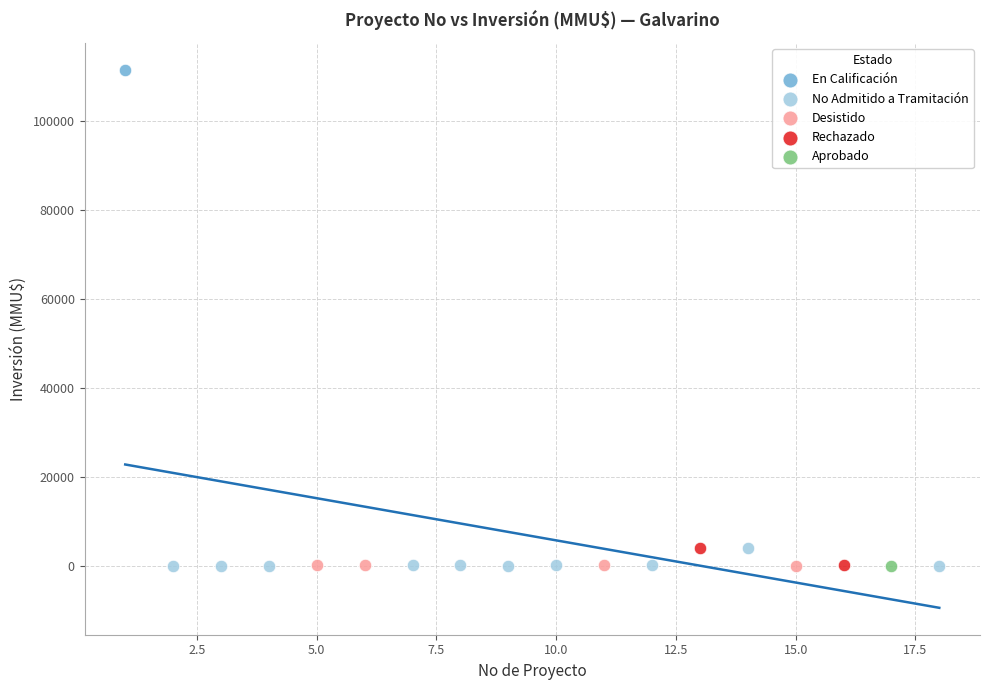

What are all the series names shown in the legend?

En Calificación, No Admitido a Tramitación, Desistido, Rechazado, Aprobado